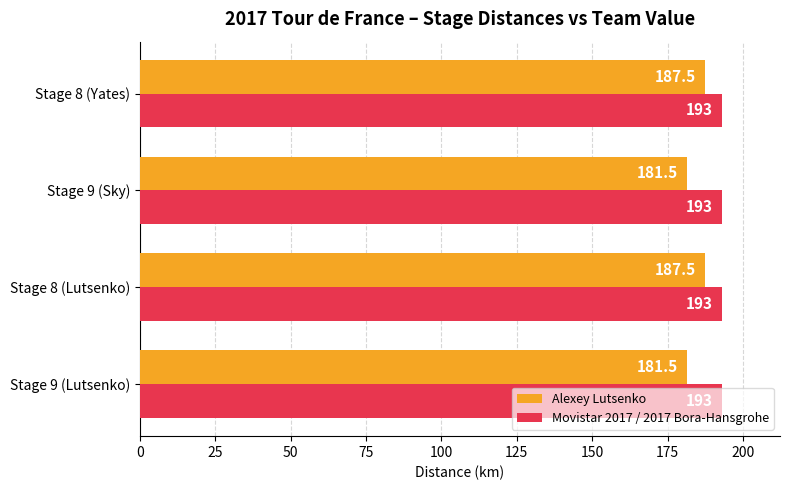

At how many categories does at least one series exceed 182?

4